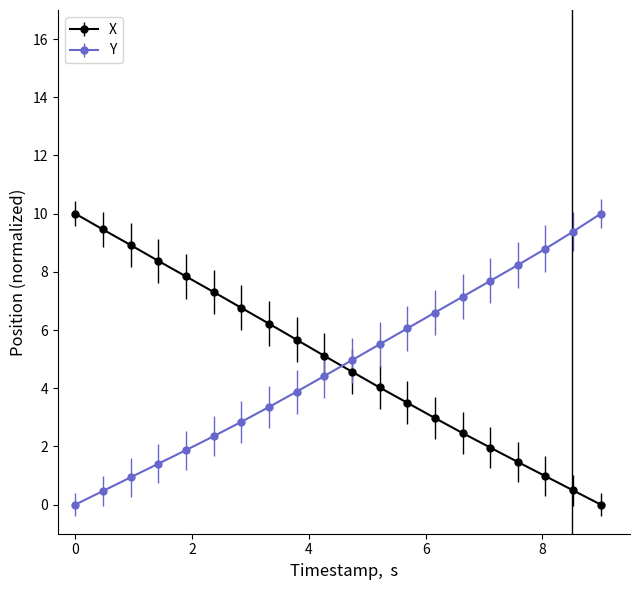

What is the maximum value for X?

10.0